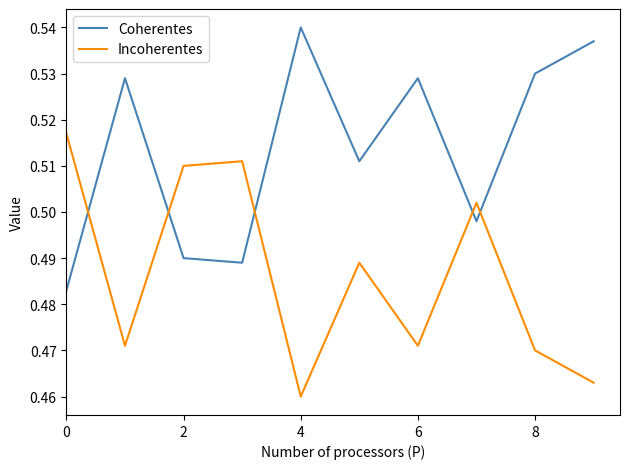

How many interior local valleys does the Coherentes series have?

3